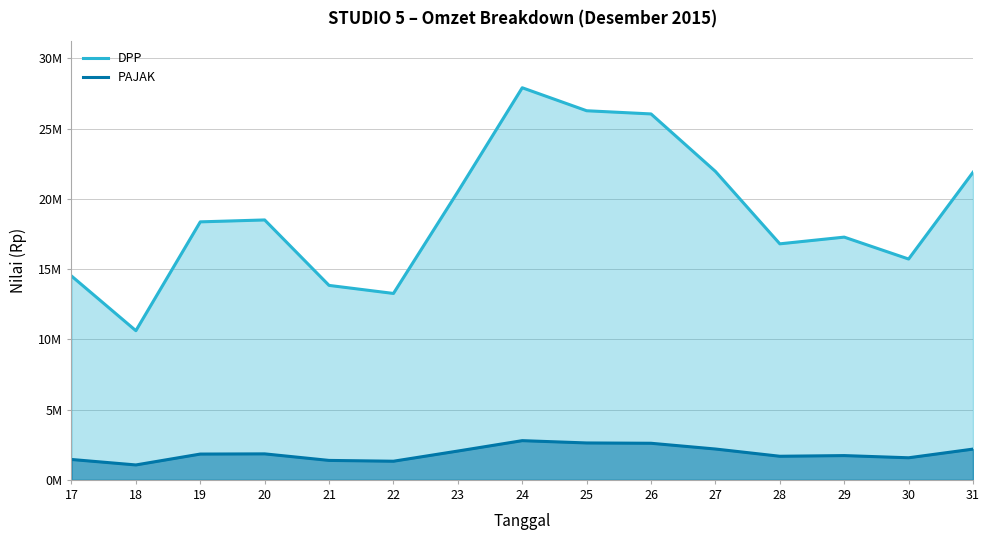

Reading left to right, list all the values displayed in this chart.

DPP: 14509090.9	10618181.8	18363636.4	18500000.0	13840909.1	13268181.8	20509090.9	27909090.9	26272727.3	26045454.5	21954545.5	16800000.0	17277272.7	15718181.8	21890909.1
PAJAK: 1450909.1	1061818.2	1836363.6	1850000.0	1384090.9	1326818.2	2050909.1	2790909.1	2627272.7	2604545.5	2195454.5	1680000.0	1727727.3	1571818.2	2189090.9